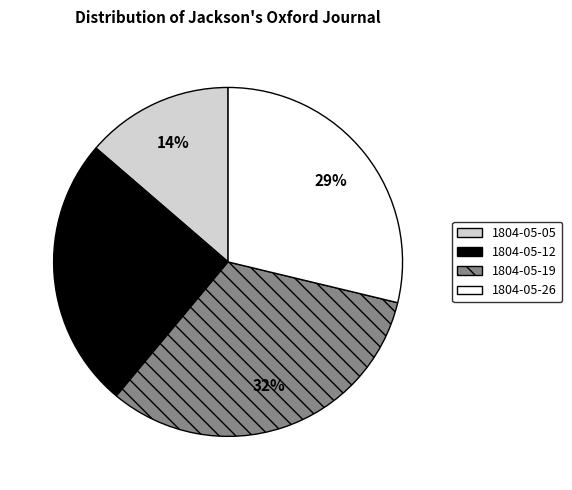

To the nearest percent, what is the average slice percentage?

25%